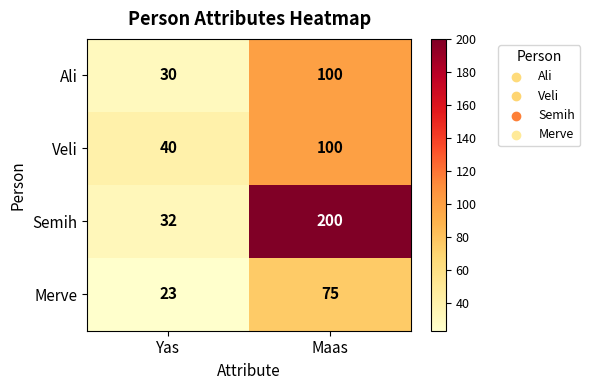

What is the minimum value shown in the chart?

23